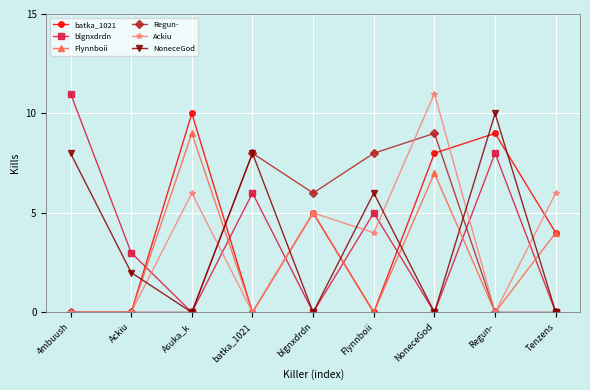

What is the label of the 8th point from the left?

Regun-